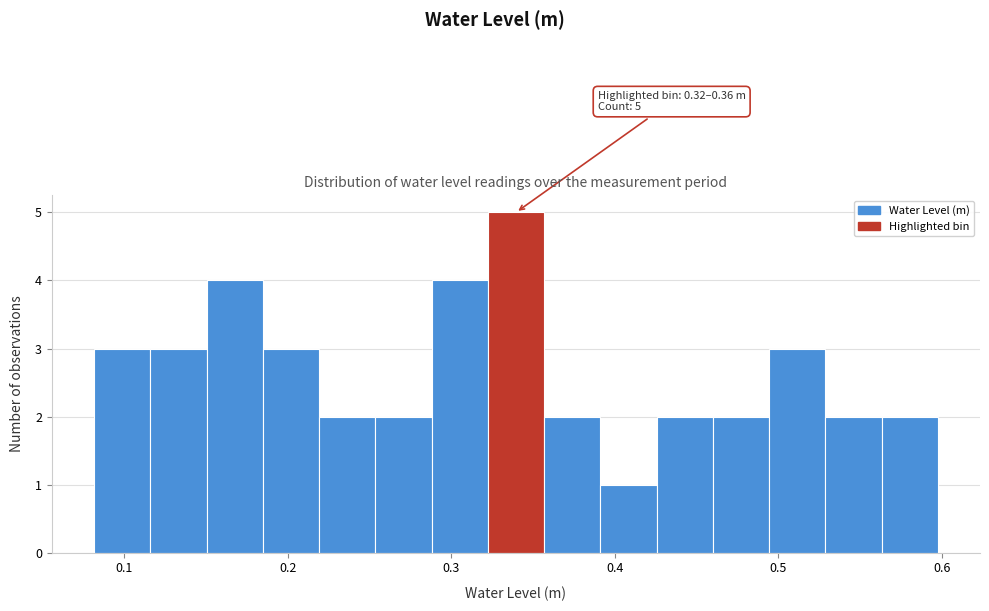

Read against the x-axis, roughly where is the centre of the tallest bar?

0.34